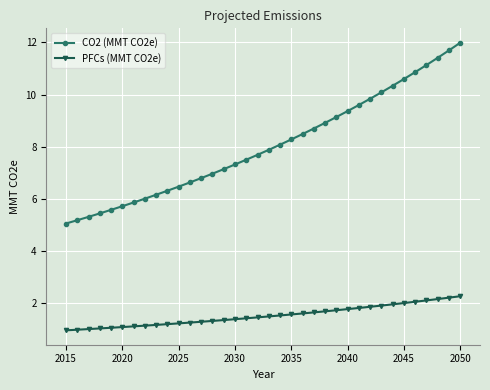

True or false: PFCs (MMT CO2e) and CO2 (MMT CO2e) intersect in this chart.

False